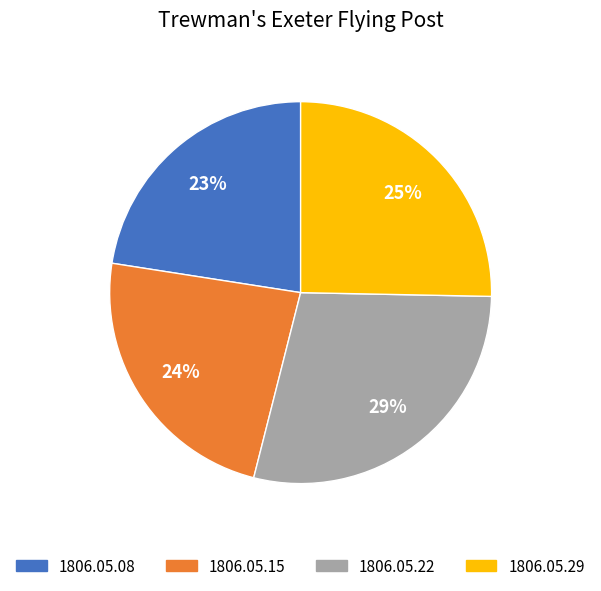

Is the sum of 1806.05.15 and 1806.05.29 greater than half?

No